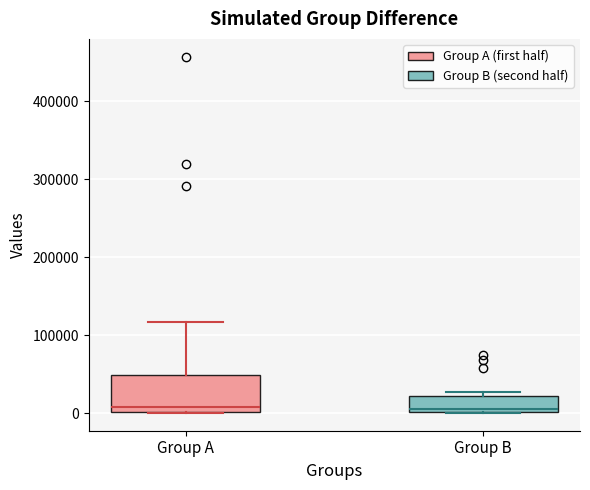

Reading left to right, read every box against the y-axis: the position of its median line, the range the box covers, and the ends of its whiskers. The values are not printed on the chart, so give them approximately, as read against the axis.

Group A: median 10000, box 0 to 50000, whiskers 0 to 120000
Group B: median 10000, box 0 to 20000, whiskers 0 to 30000